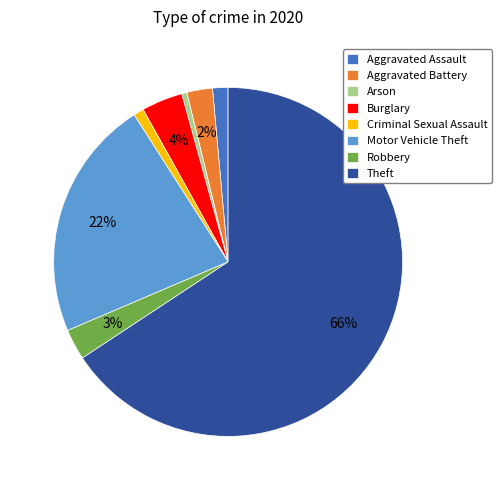

True or false: Aggravated Battery accounts for 2% of the total.

True